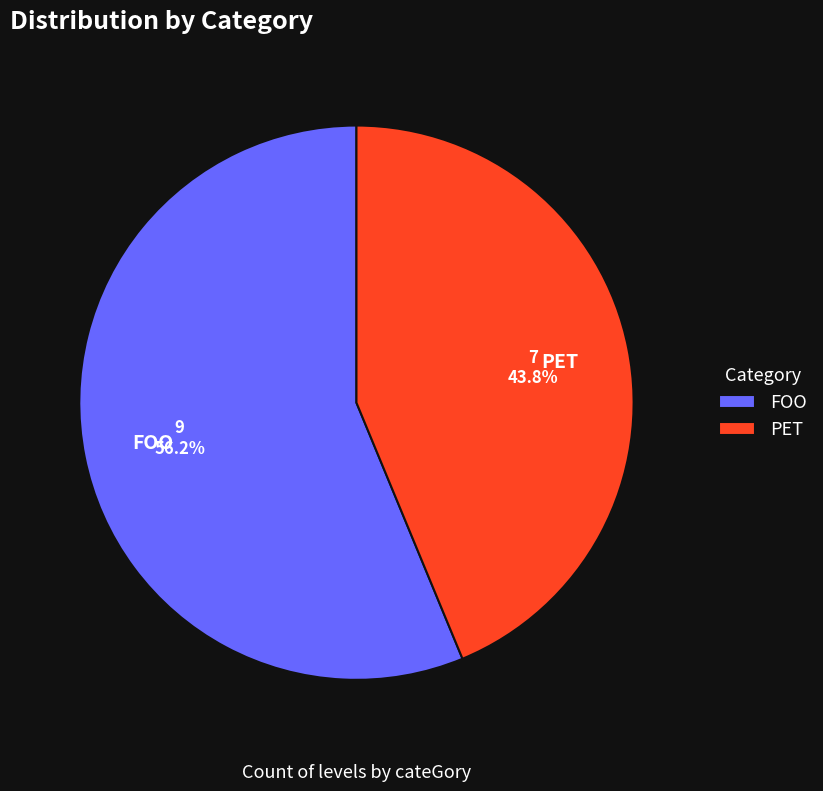

Which has a higher value, FOO or PET?

FOO